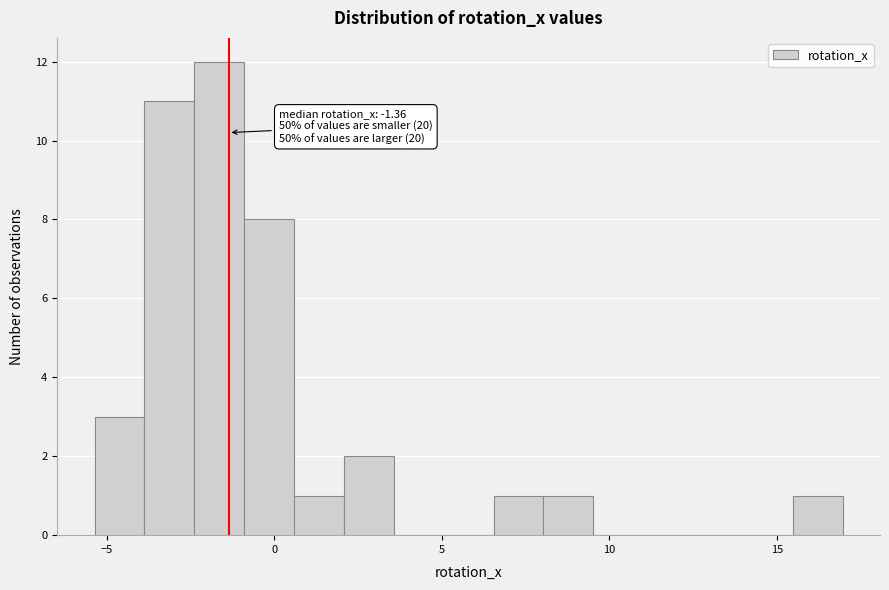

Around what value on the x-axis is the tallest bar? Give the approximate position of its centre, as read against the axis.

-1.5